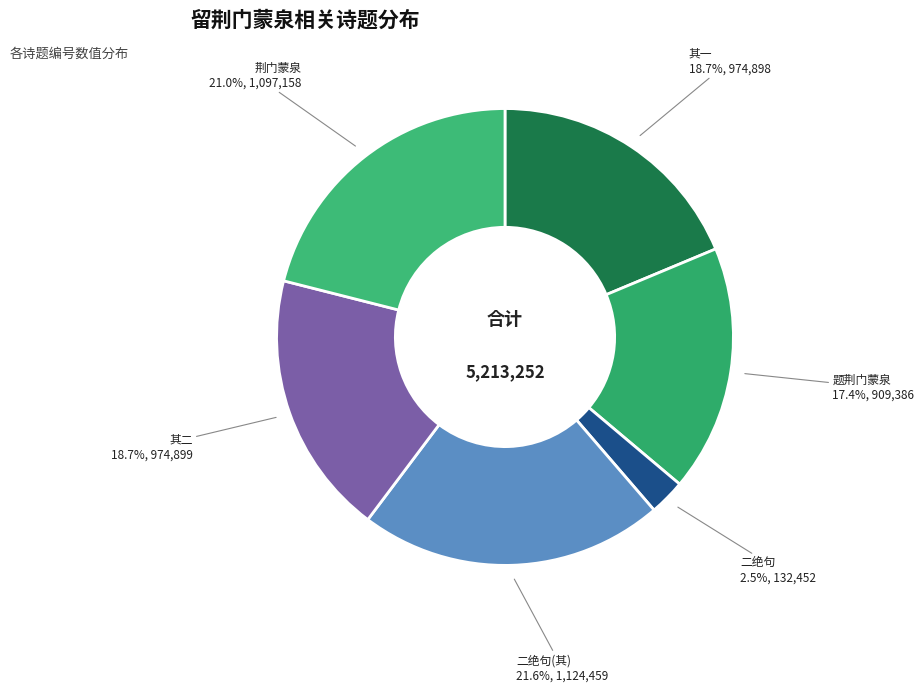

Is there a majority slice in this chart?

No